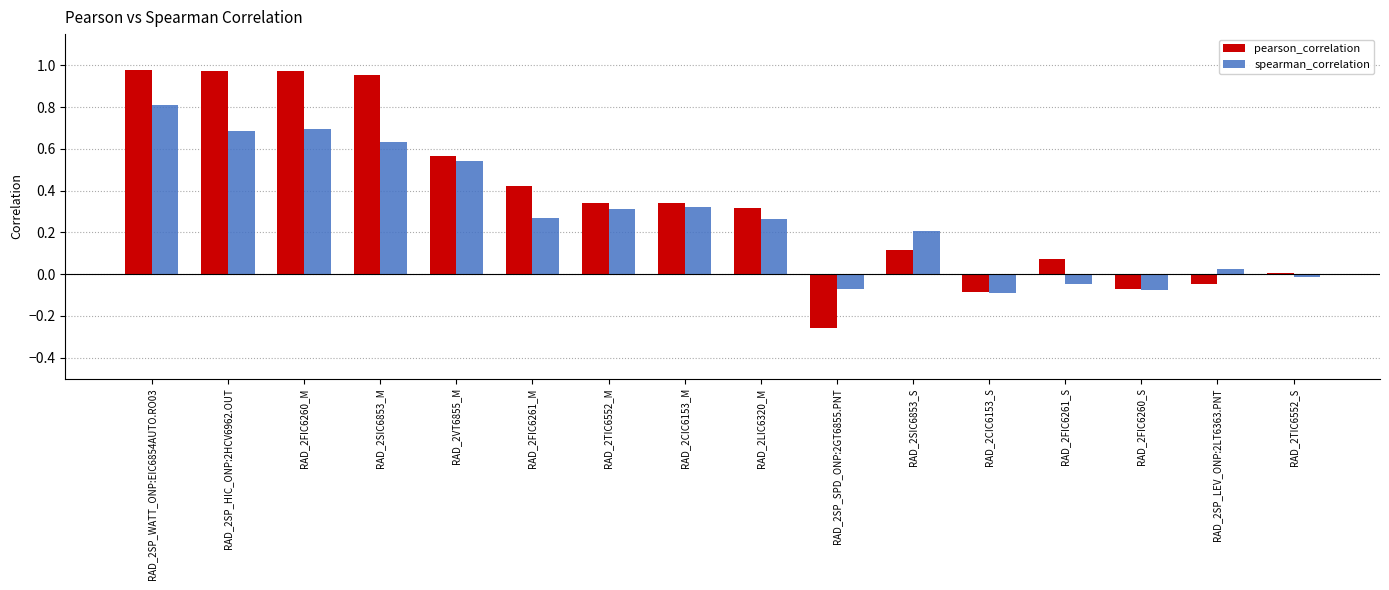

Is it true that pearson_correlation equals 1.5 at RAD_2SP_WATT_ONP:EIC6854AUTO.RO03?

False